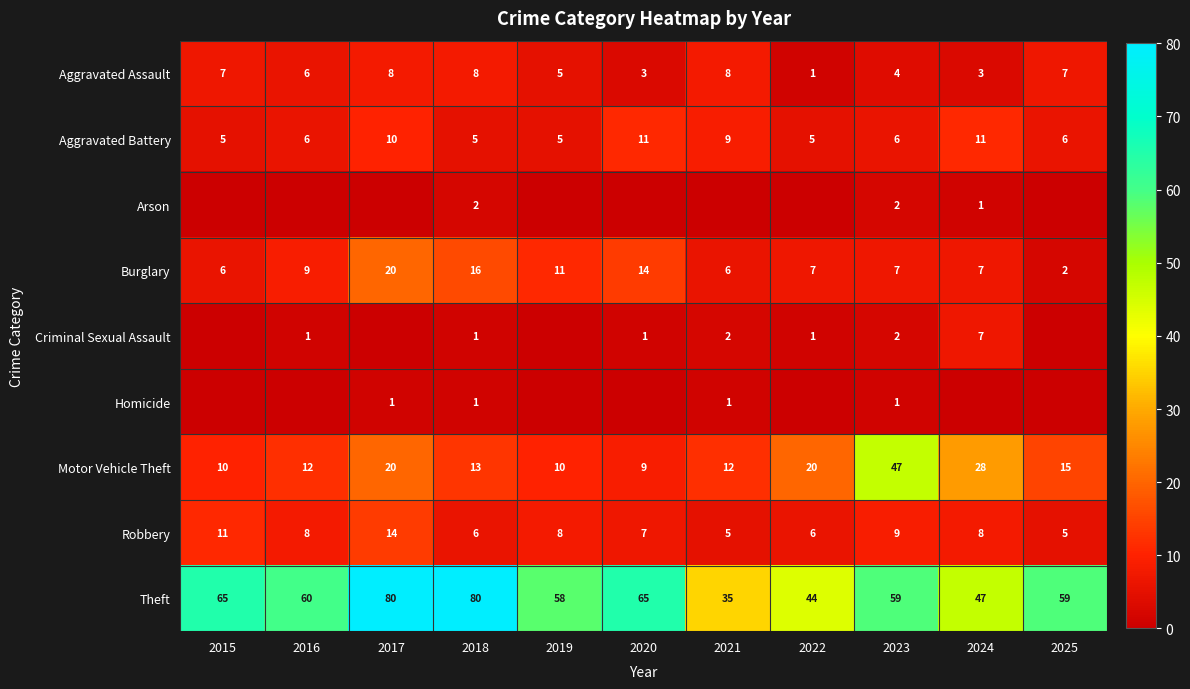

Rank the series by their maximum value, from lowest to highest.

Homicide, Arson, Criminal Sexual Assault, Aggravated Assault, Aggravated Battery, Robbery, Burglary, Motor Vehicle Theft, Theft